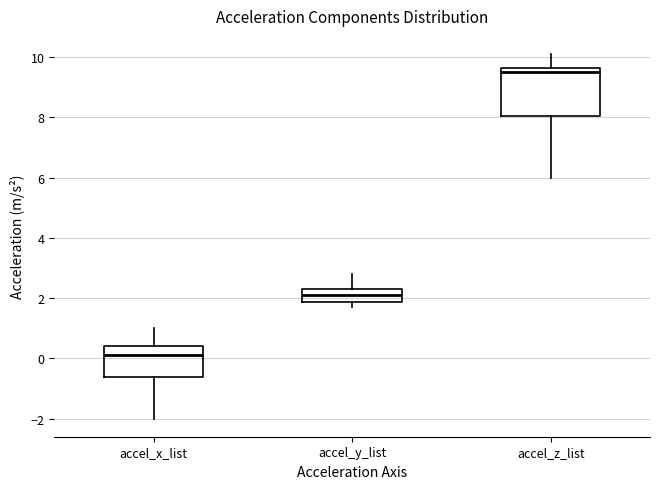

Reading left to right, read every box against the y-axis: the position of its median line, the range the box covers, and the ends of its whiskers. The values are not printed on the chart, so give them approximately, as read against the axis.

accel_x_list: median 0.2, box -0.6 to 0.4, whiskers -2.0 to 1.0
accel_y_list: median 2.2, box 1.8 to 2.4, whiskers 1.8 (just below the box's lower edge) to 2.8
accel_z_list: median 9.6 (just below the box's upper edge), box 8.0 to 9.6, whiskers 6.0 to 10.2